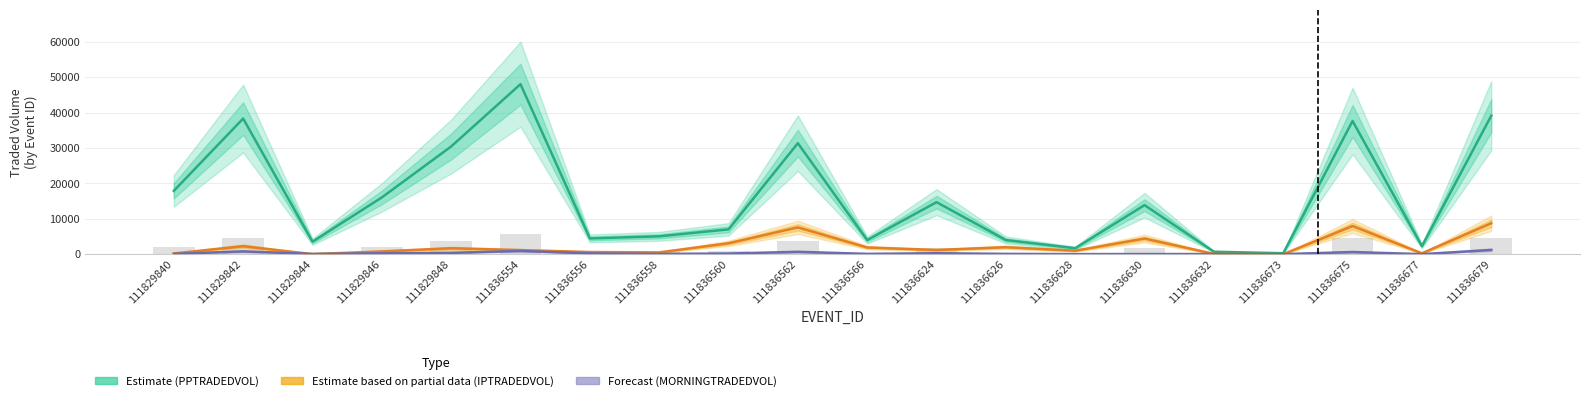

What is the difference between the highest and lowest values at 111836560?

6825.9